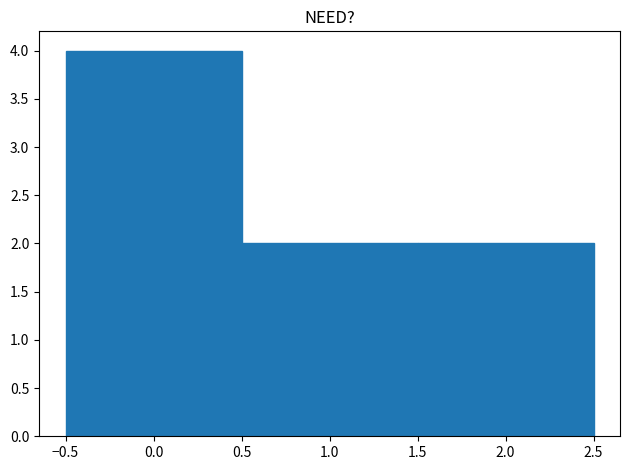

Reading left to right, list every bar in this chart as the range it spans on the x-axis followed by its height. The values are not printed on the chart, so give them approximately, as read against the axis.

-0.5 to 0.5: 4
0.5 to 1.5: 2
1.5 to 2.5: 2